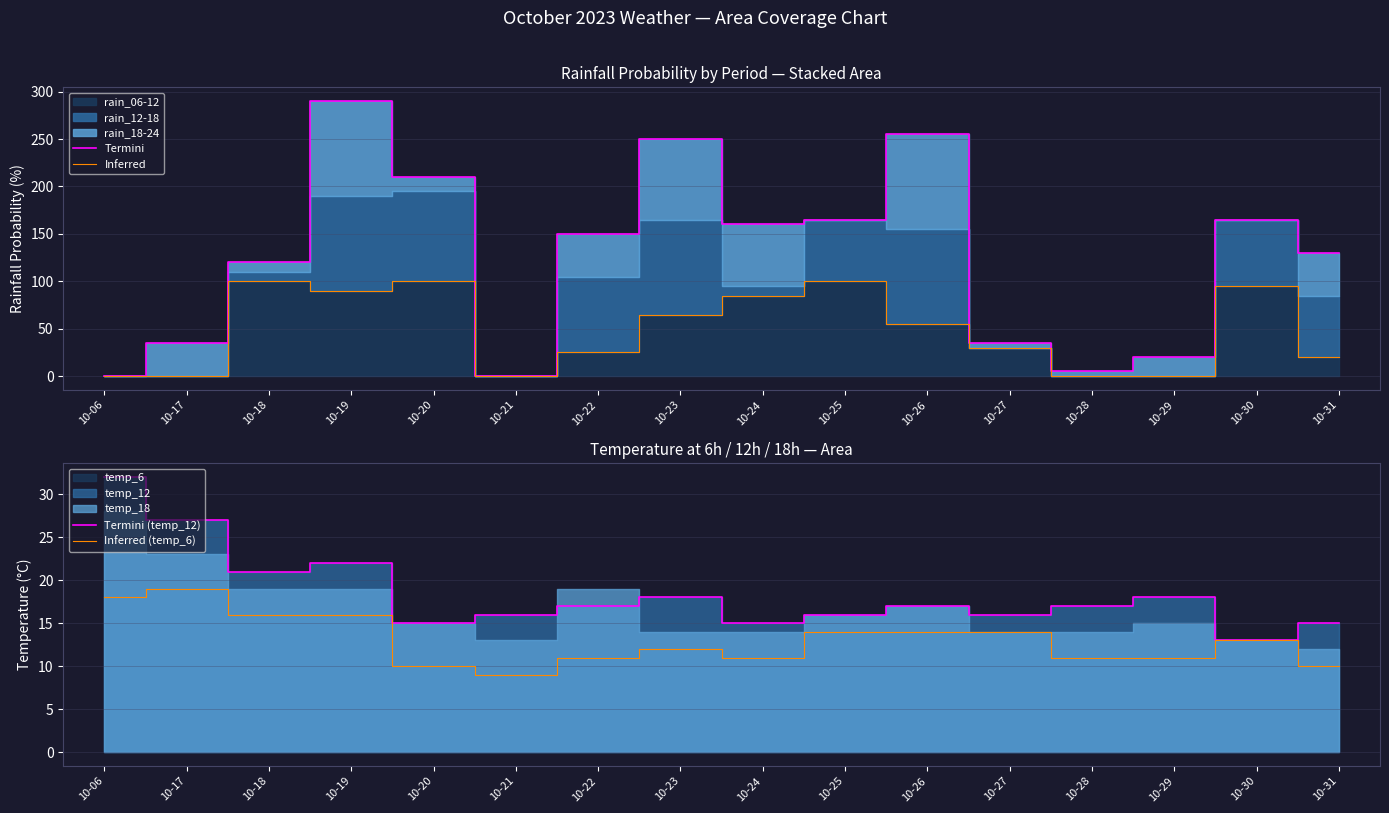

What is the average value of the Termini series?

124